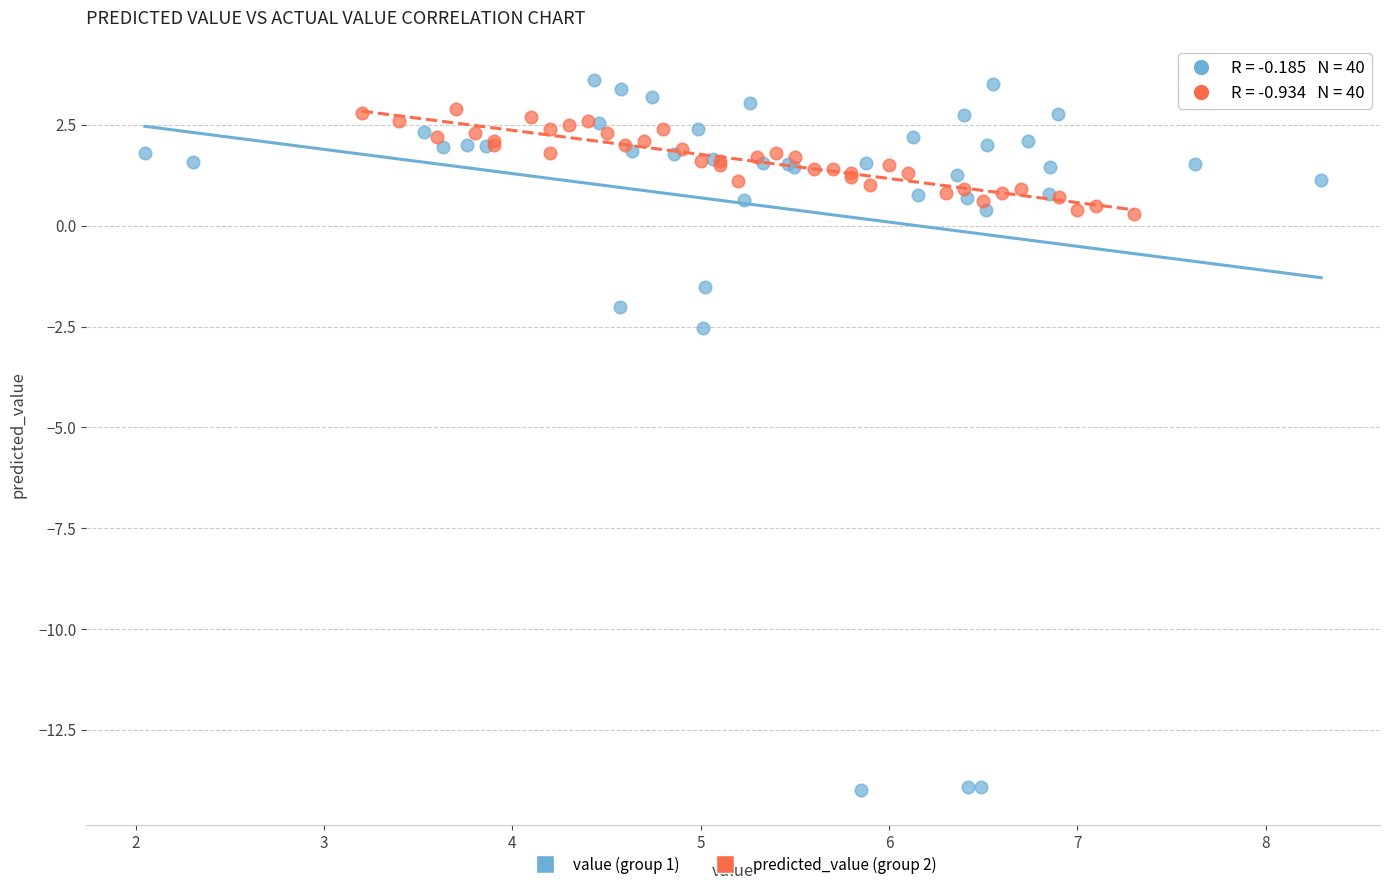

Which series contains the lowest Y value?

value (group 1)